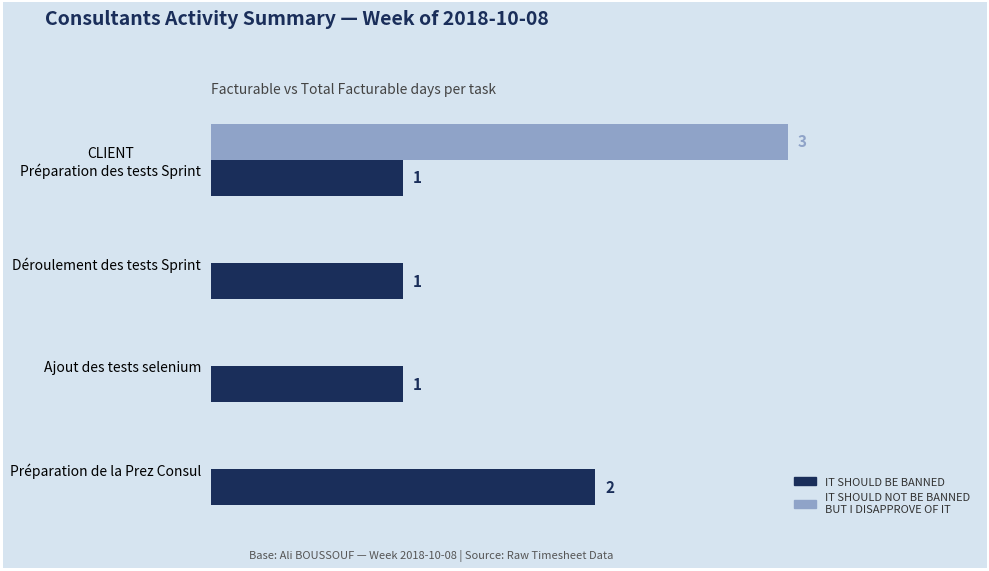

Which series has the largest total across all categories?

IT SHOULD BE BANNED